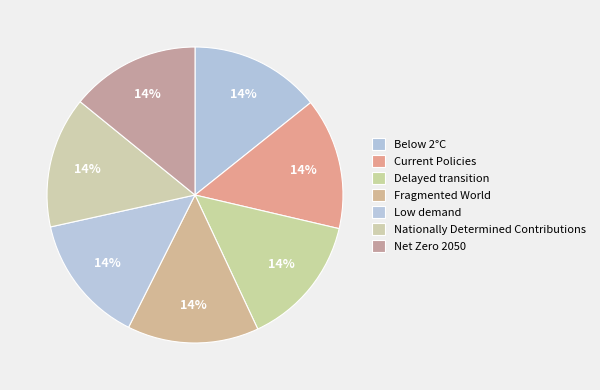

Combined, what portion of the pie is Net Zero 2050 and Delayed transition?

28.5%